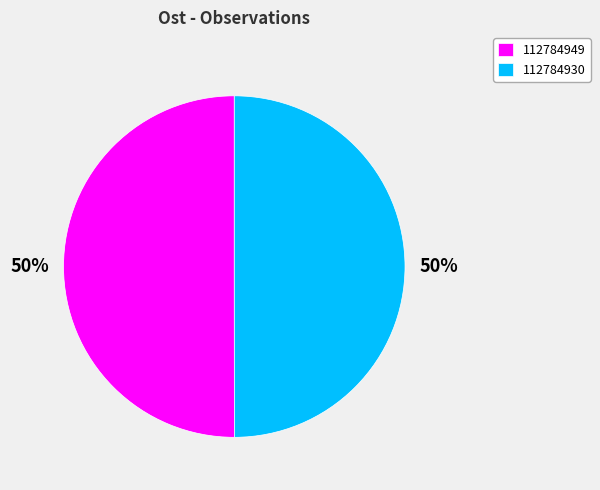

What is the ratio of the value at 112784949 to the value at 112784930?

1.0